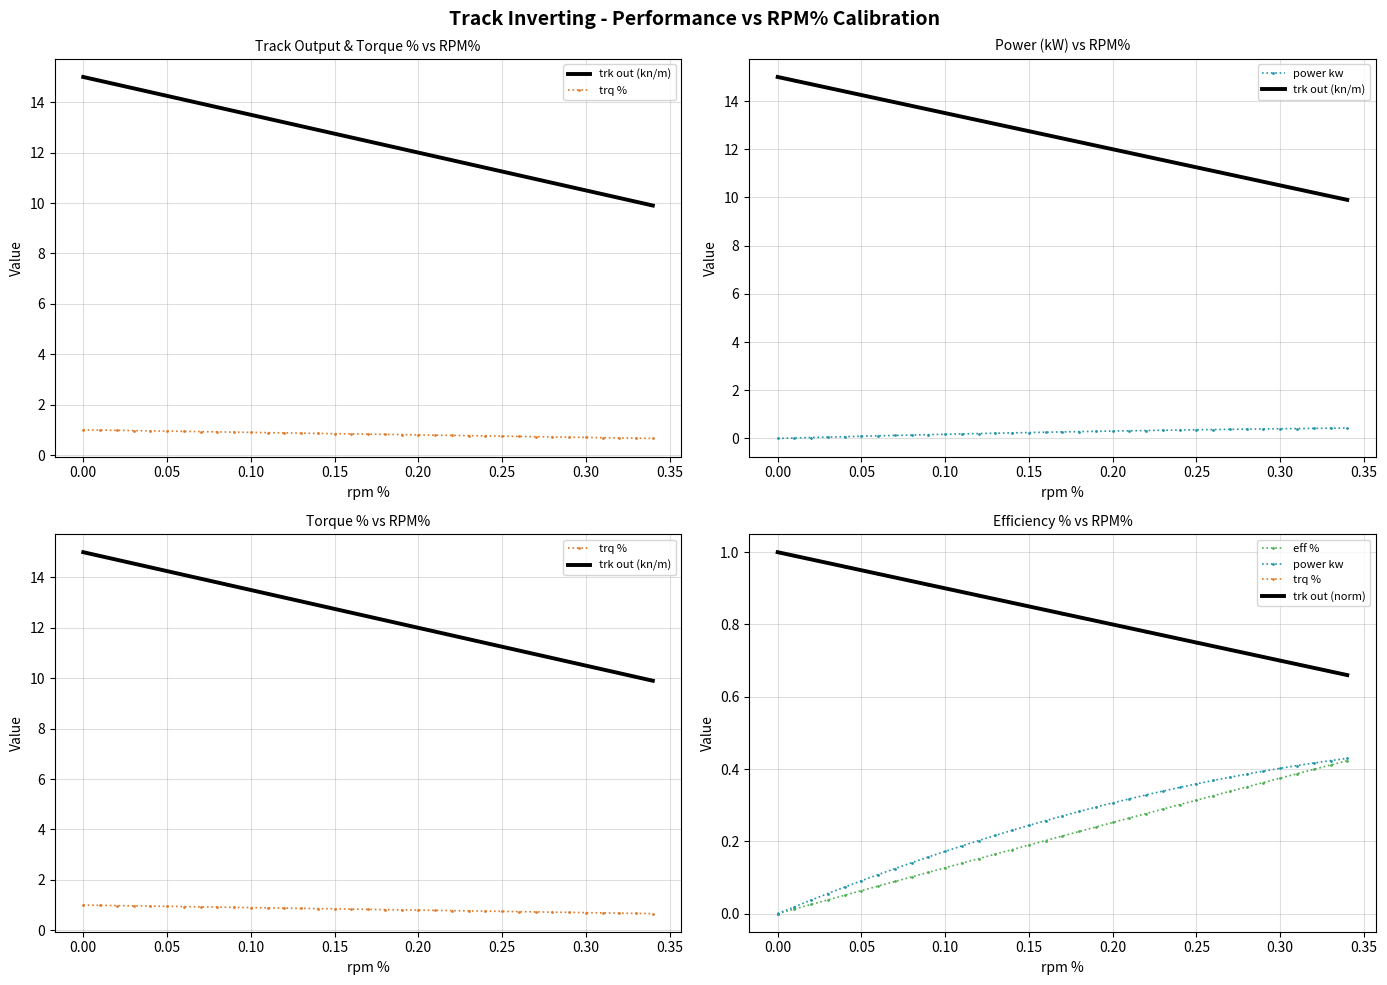

True or false: trq % and eff % cross at least once.

False